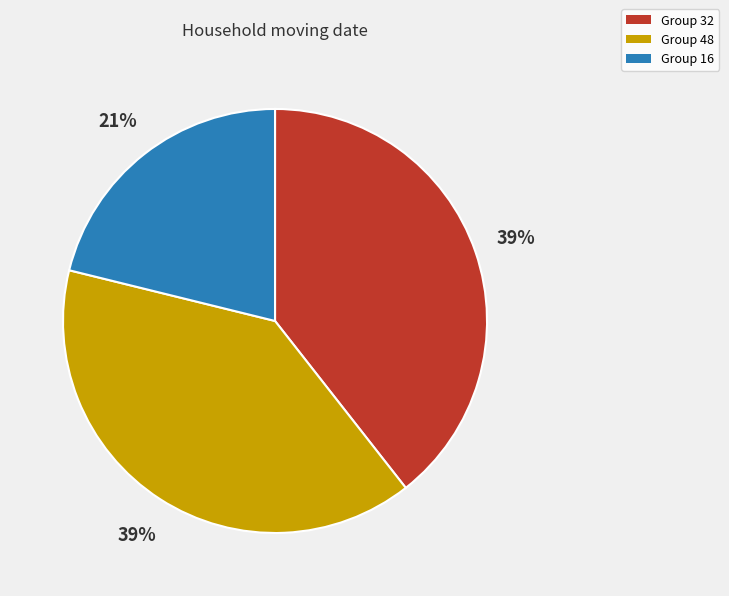

To the nearest percent, what is the difference between the largest and smallest slice percentages?

18%